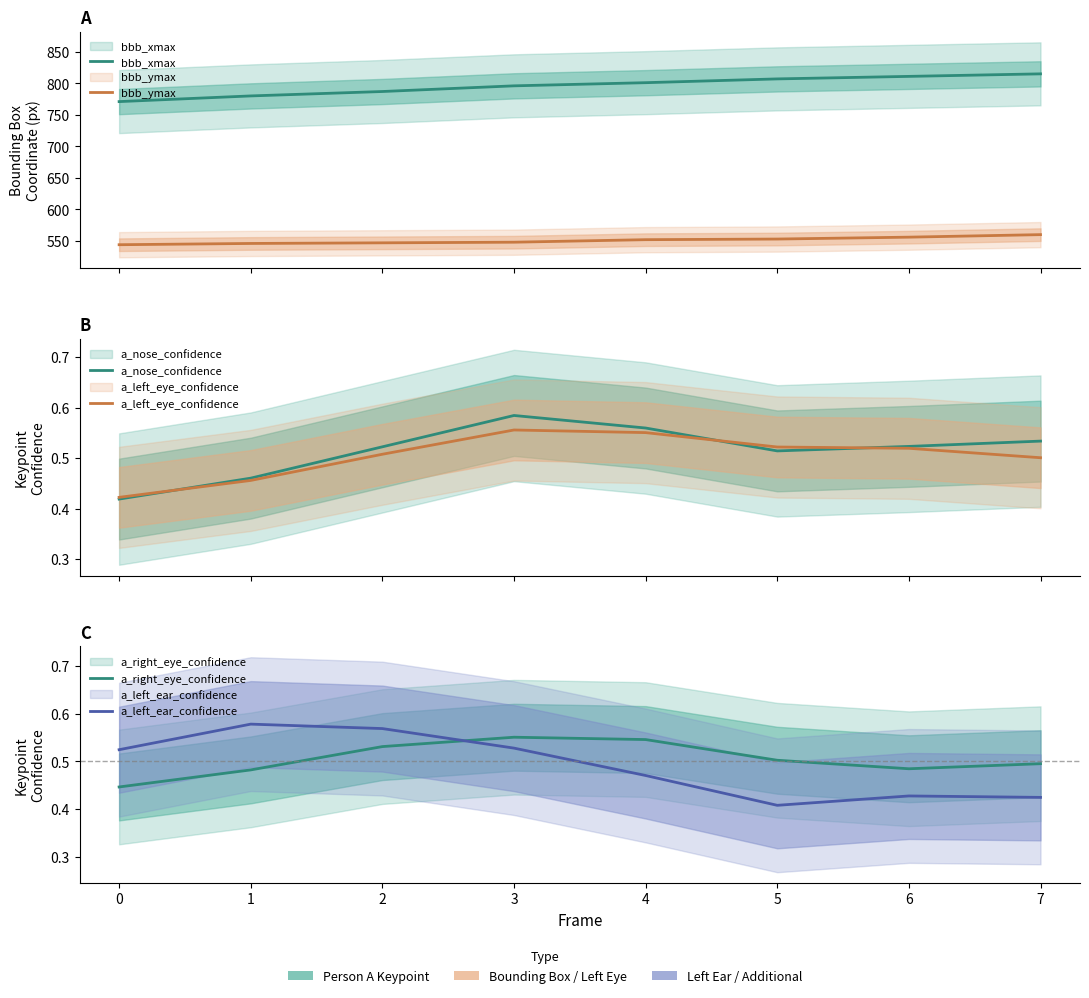

Between which two adjacent categories do a_left_eye_confidence and a_right_eye_confidence first intersect?

2 and 3